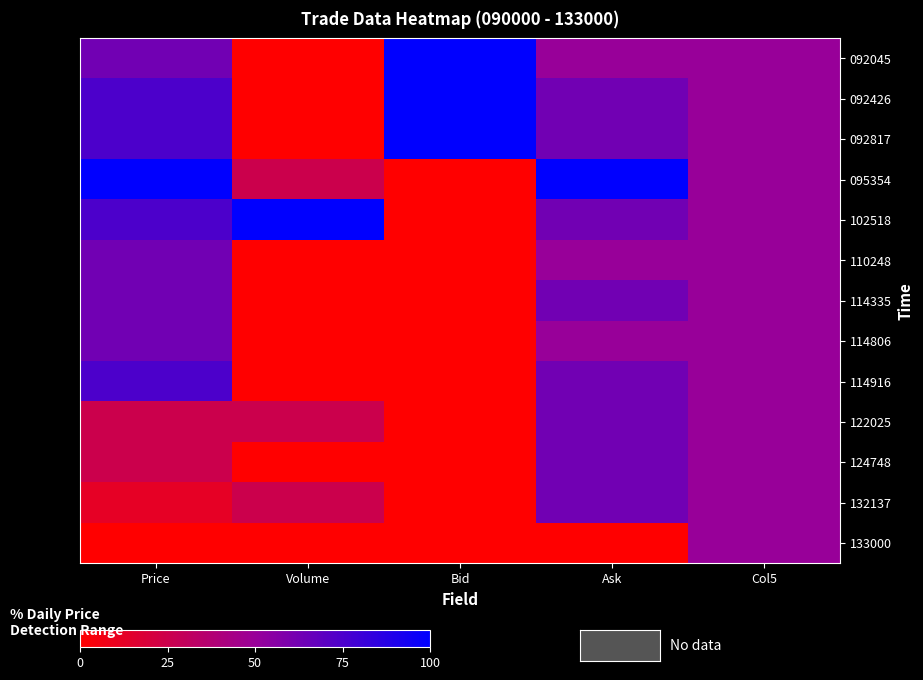

What is the maximum value shown in the chart?

100.0